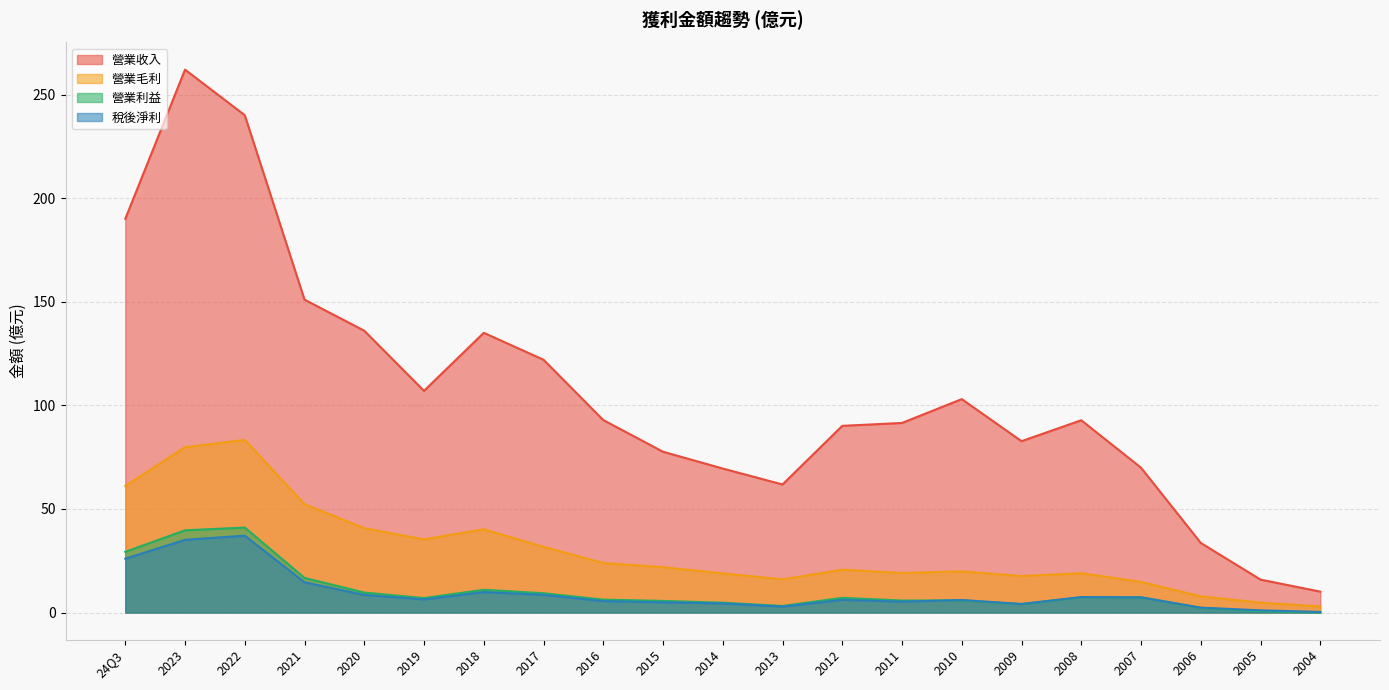

Rank the series at 2022 from lowest to highest value.

稅後淨利, 營業利益, 營業毛利, 營業收入